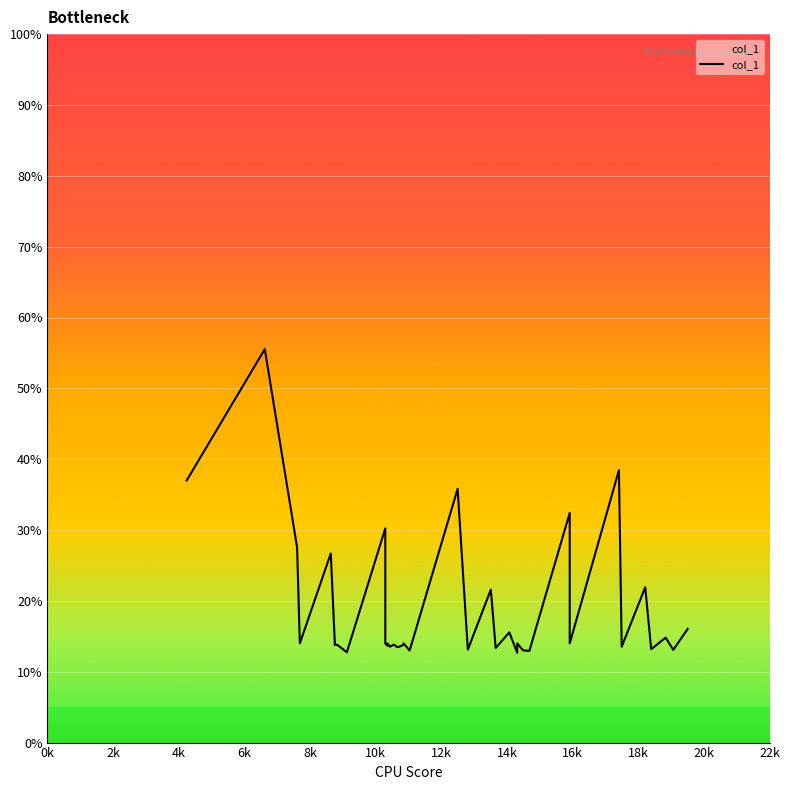

What is the smallest value displayed?

12.7